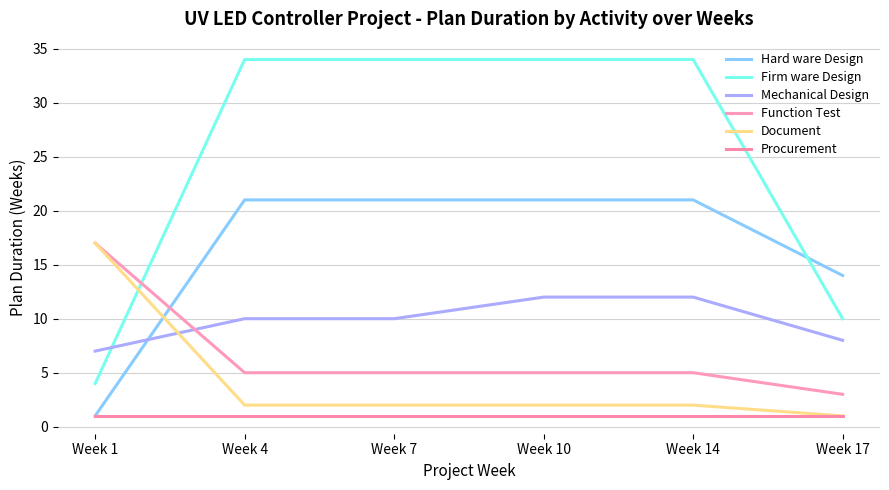

After their last crossing, which series has the higher values: Mechanical Design or Firm ware Design?

Firm ware Design